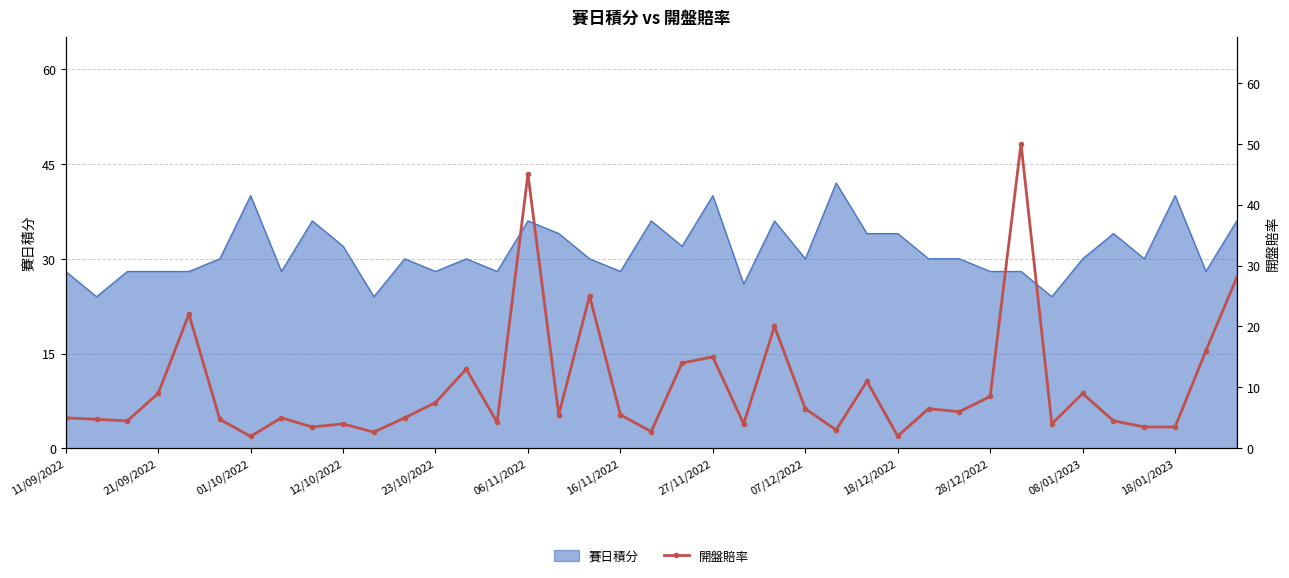

How many interior local valleys (lower than both neighbors) does the data have?

12